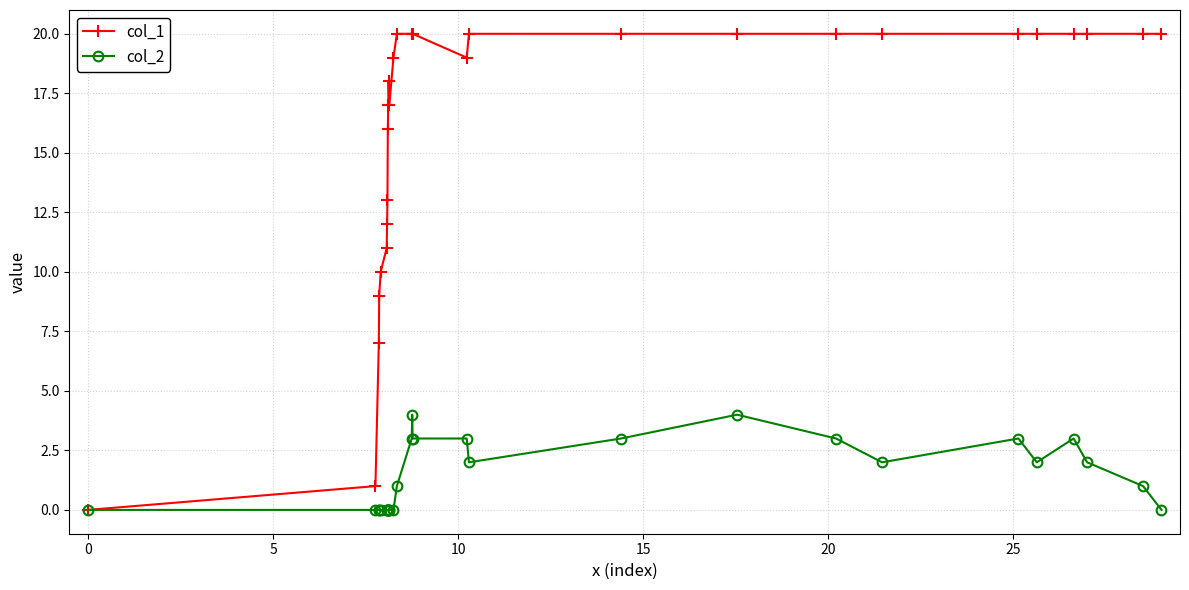

Which series has the widest spread of values?

col_1